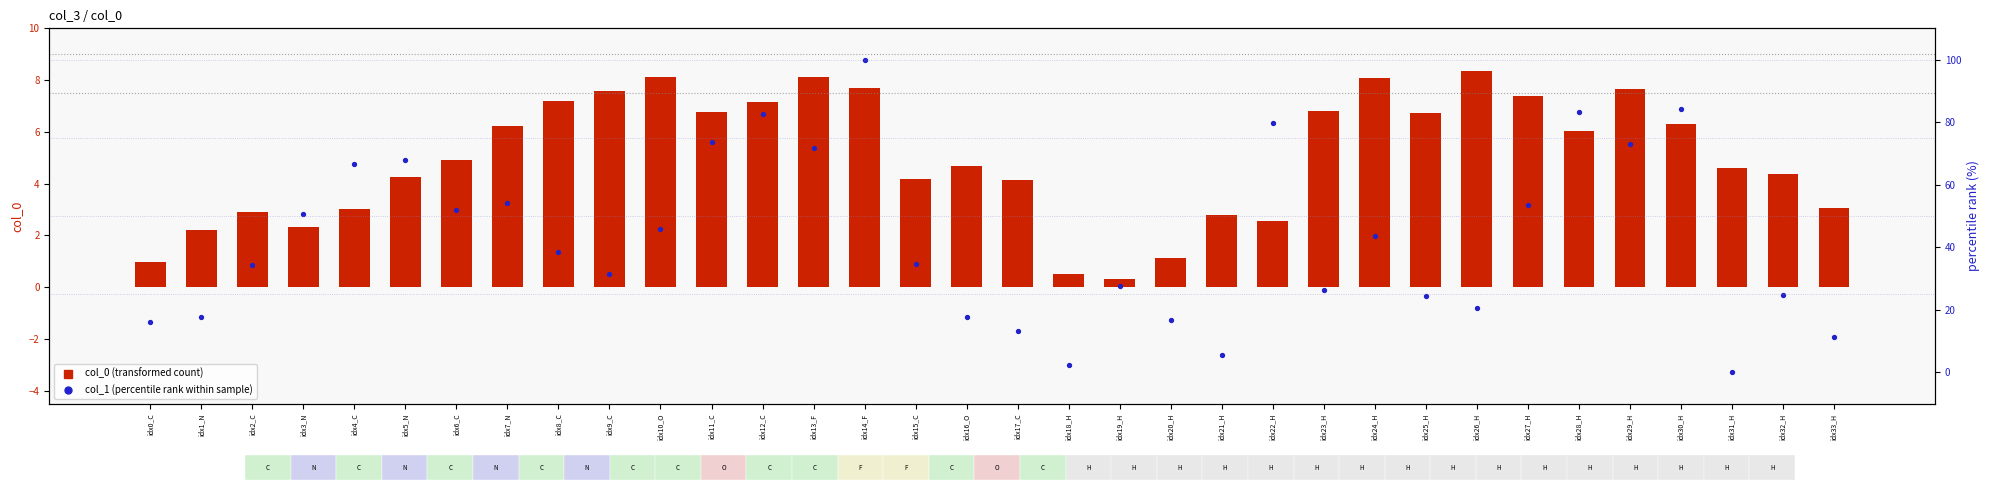

Which series has the largest total across all categories?

col_1 percentile